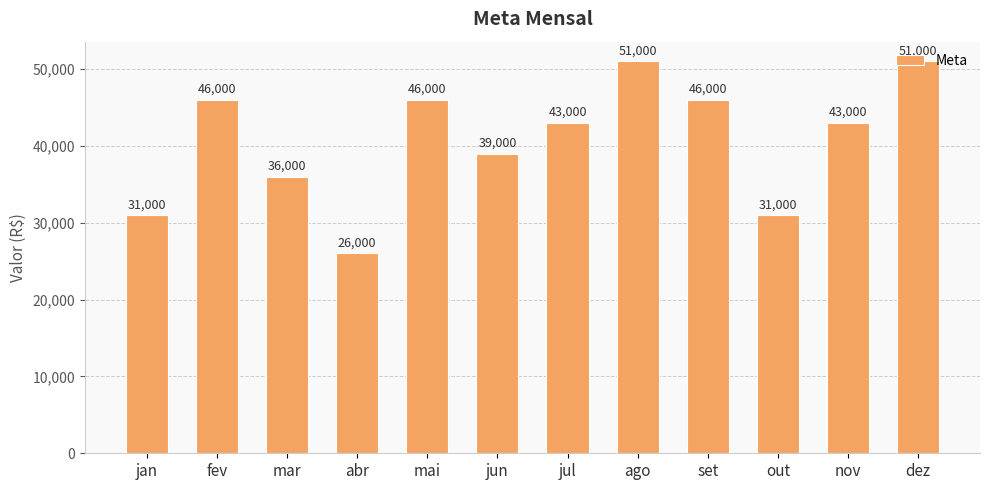

What is the minimum value shown in the chart?

26000